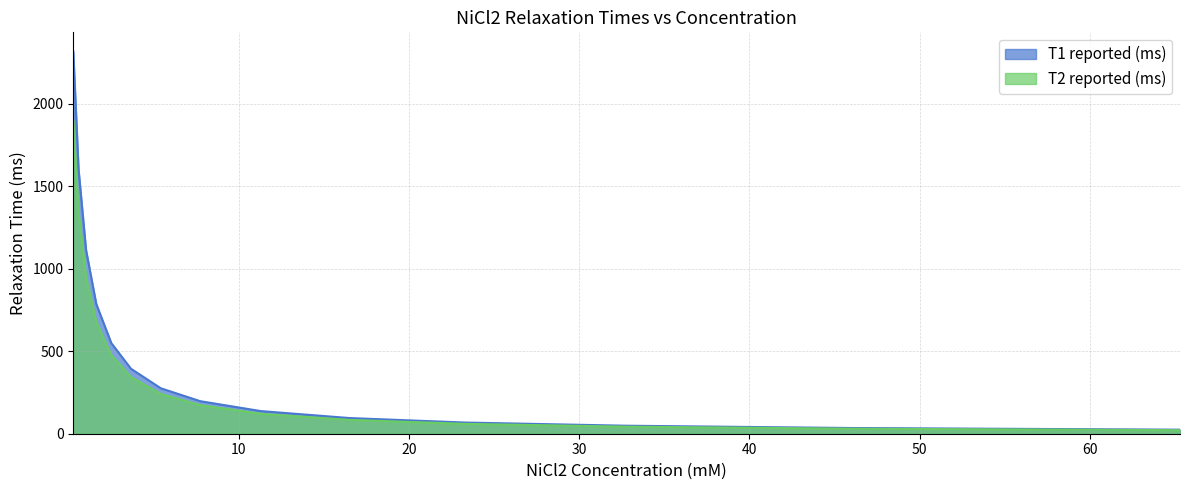

At how many categories does at least one series exceed 2291?

1